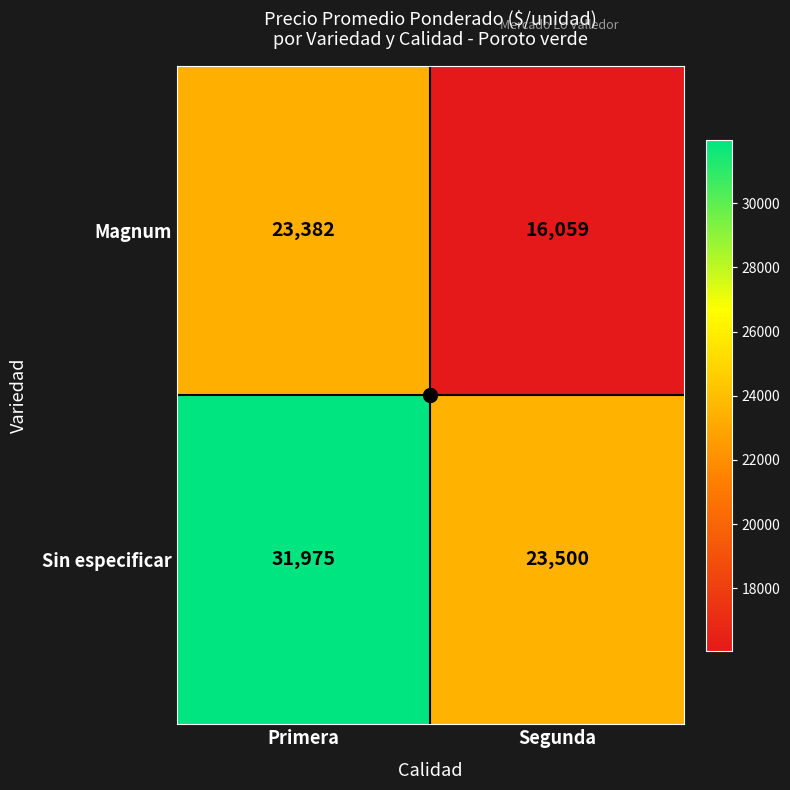

What is the sum of all Sin especificar values?

55475